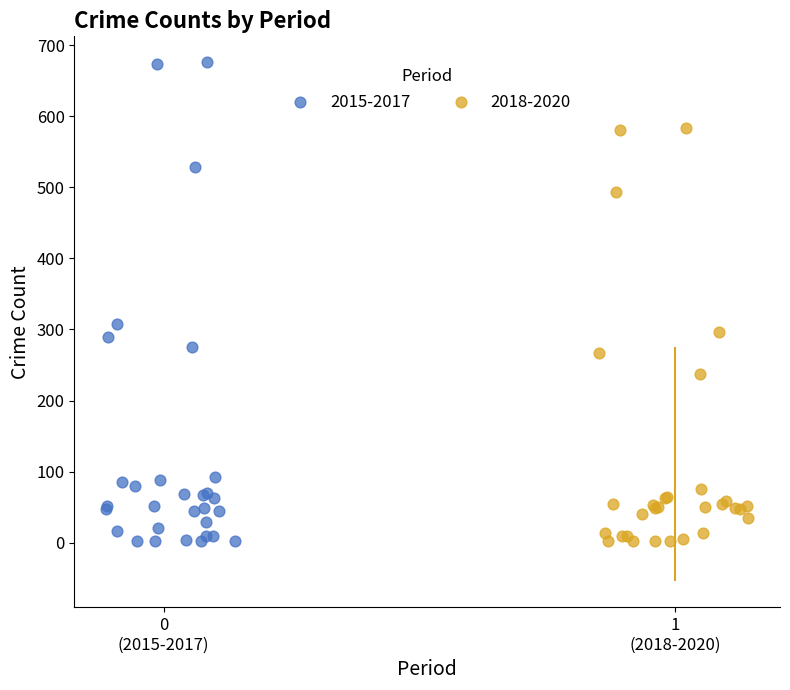

What are all the series names shown in the legend?

2015-2017, 2018-2020